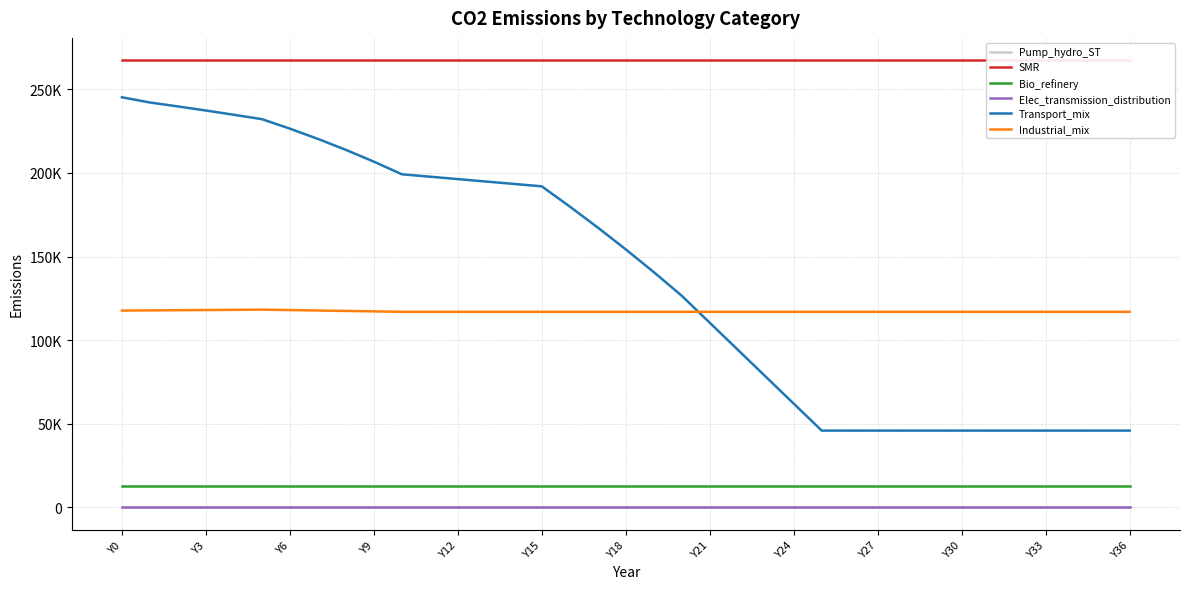

True or false: Pump_hydro_ST and SMR cross at least once.

False